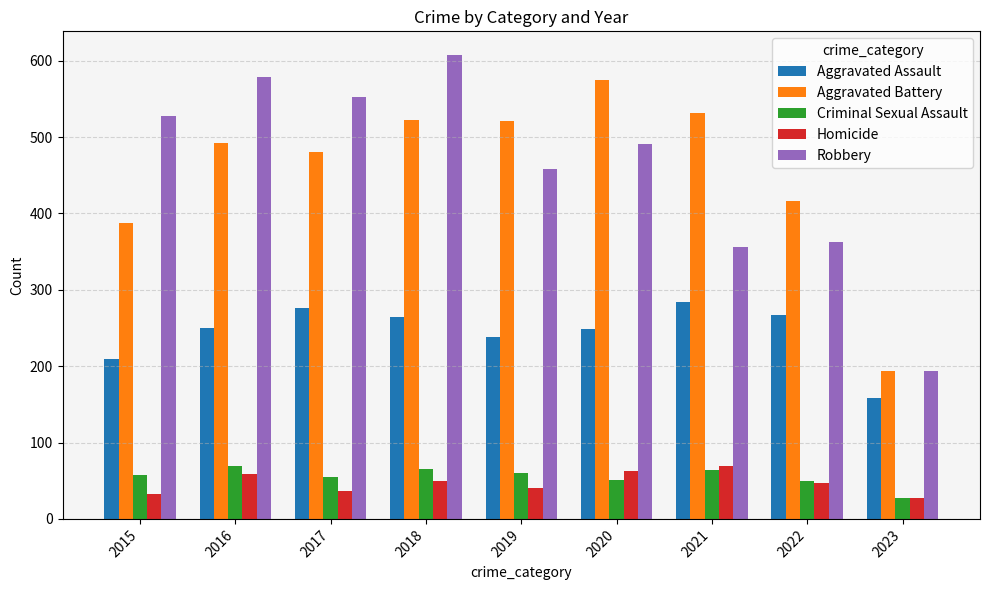

Which series has the largest range (max minus min)?

Robbery